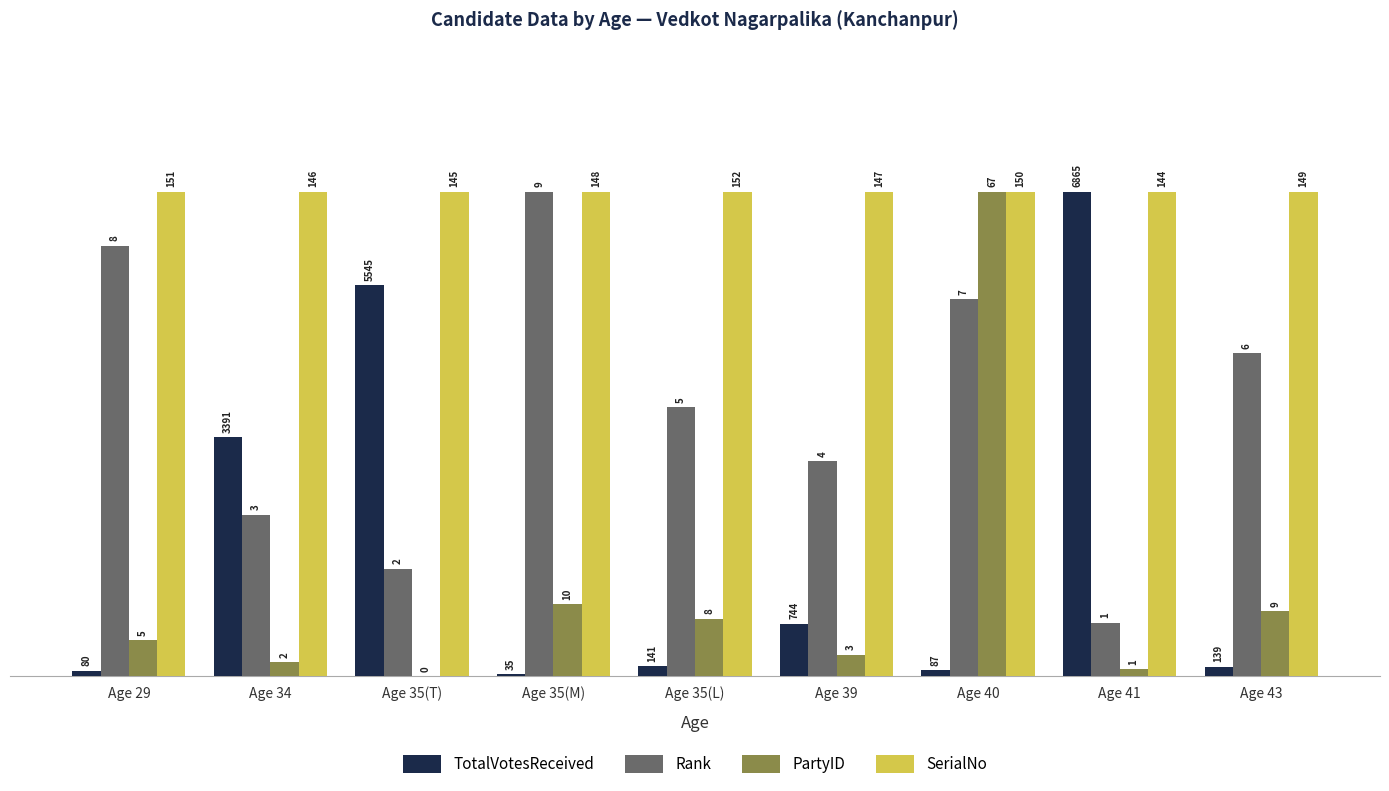

What is the difference between the highest and lowest values at Age 35(L)?

9.8